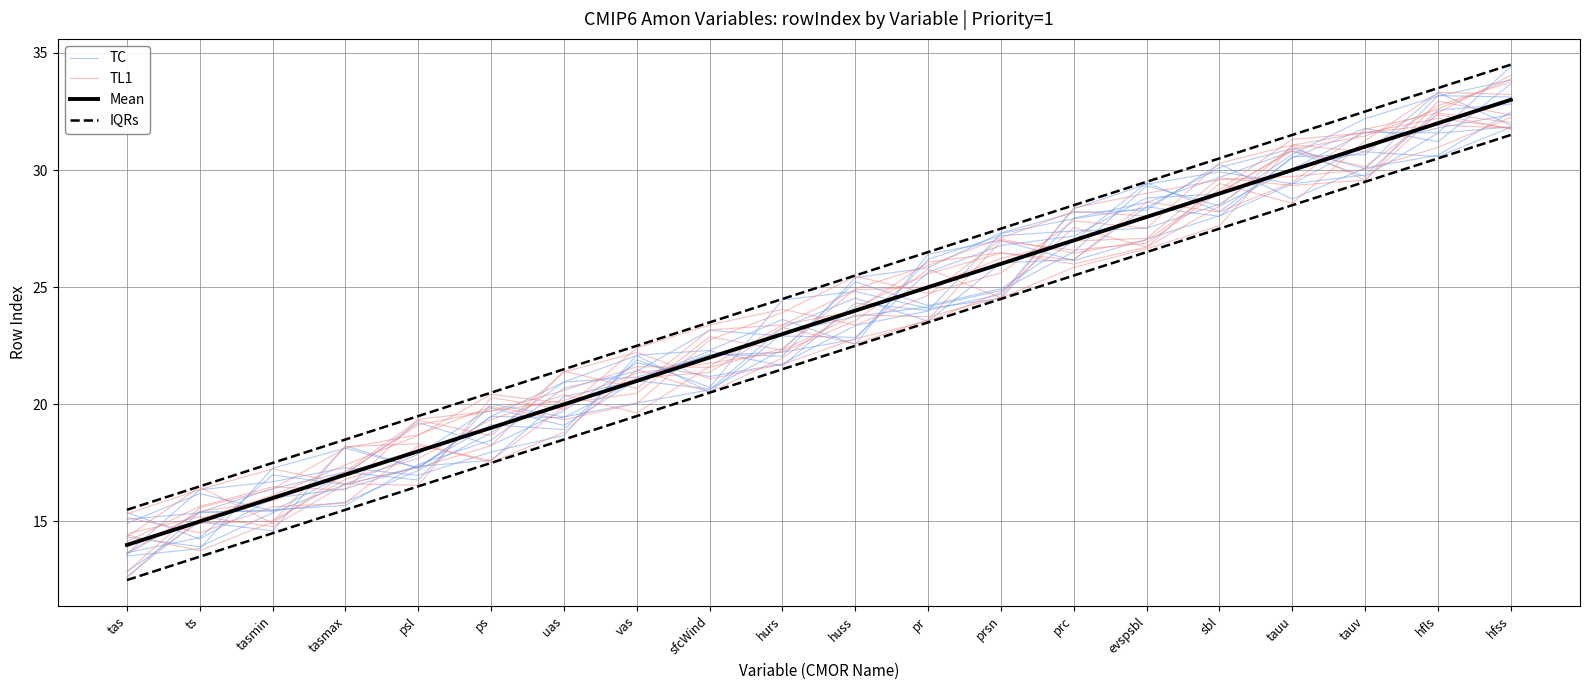

What is the value of the TC point at the 2nd from the left?

16.4